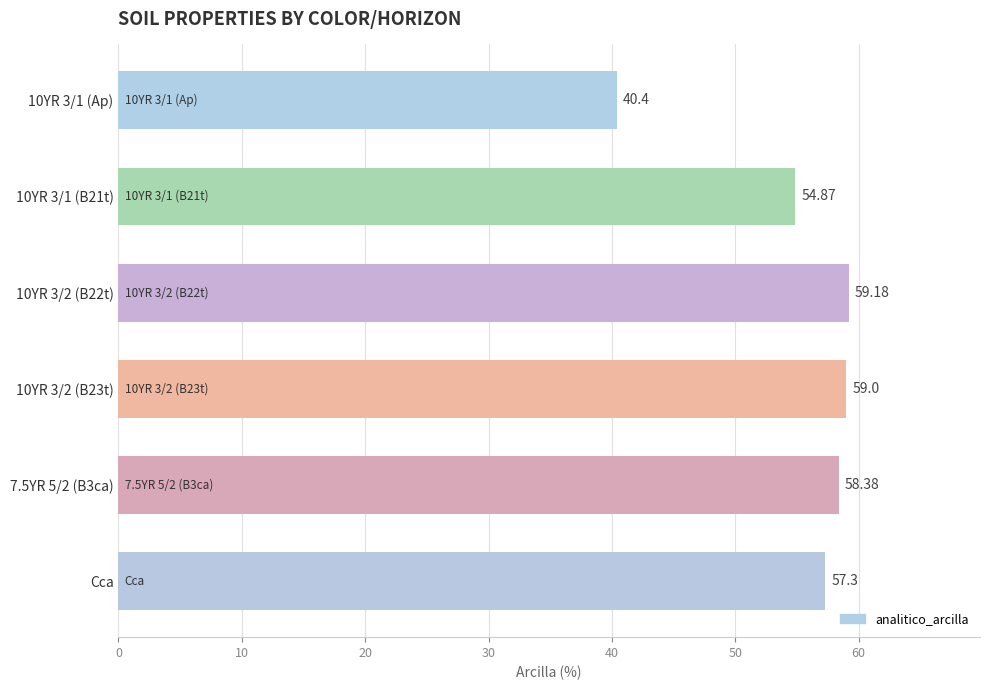

What is the label of the 1st bar from the bottom?

Cca